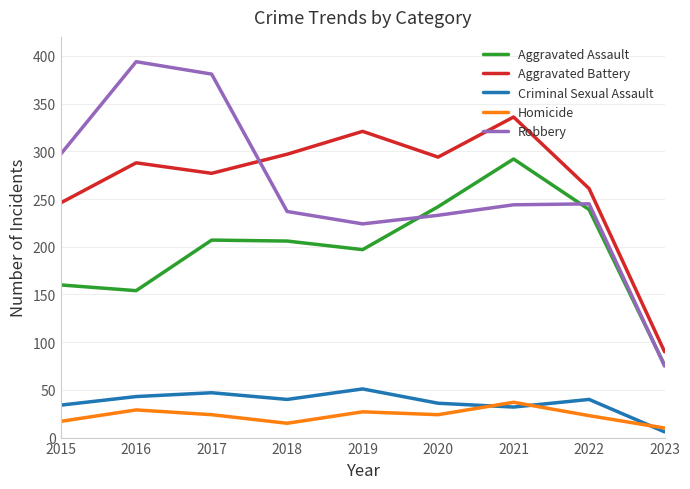

What is the highest value of the Aggravated Battery series?

336